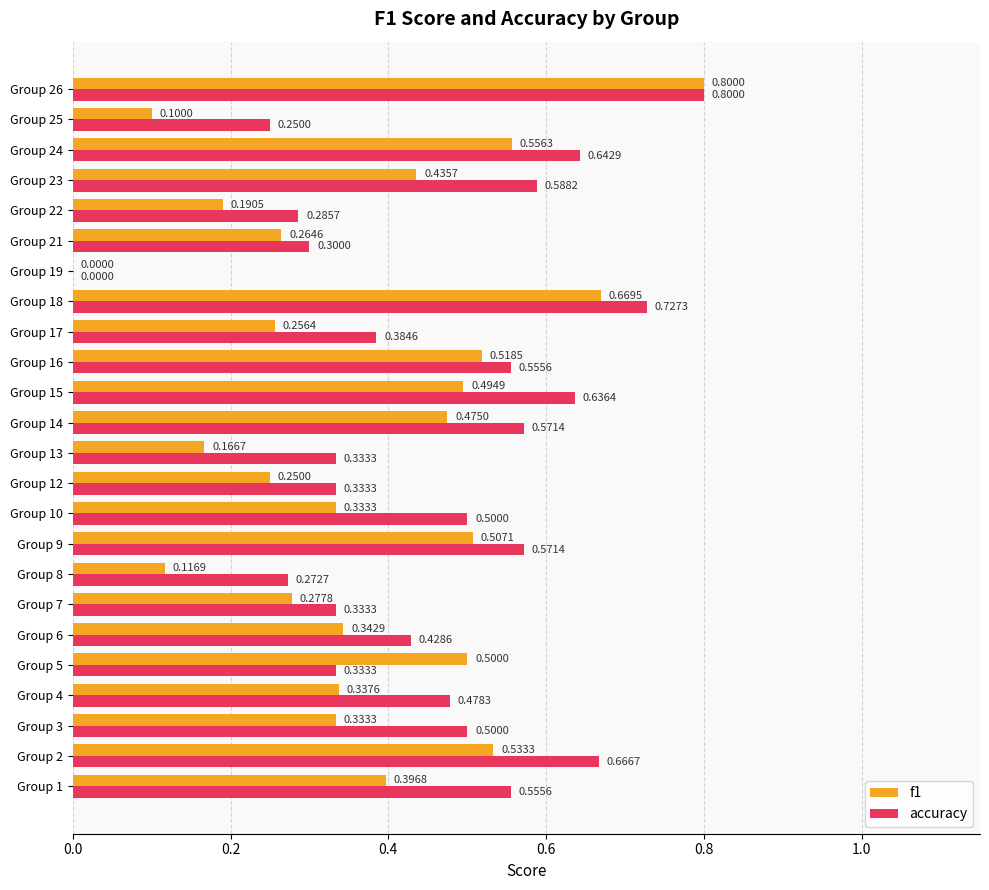

Count the number of data series in this chart.

2